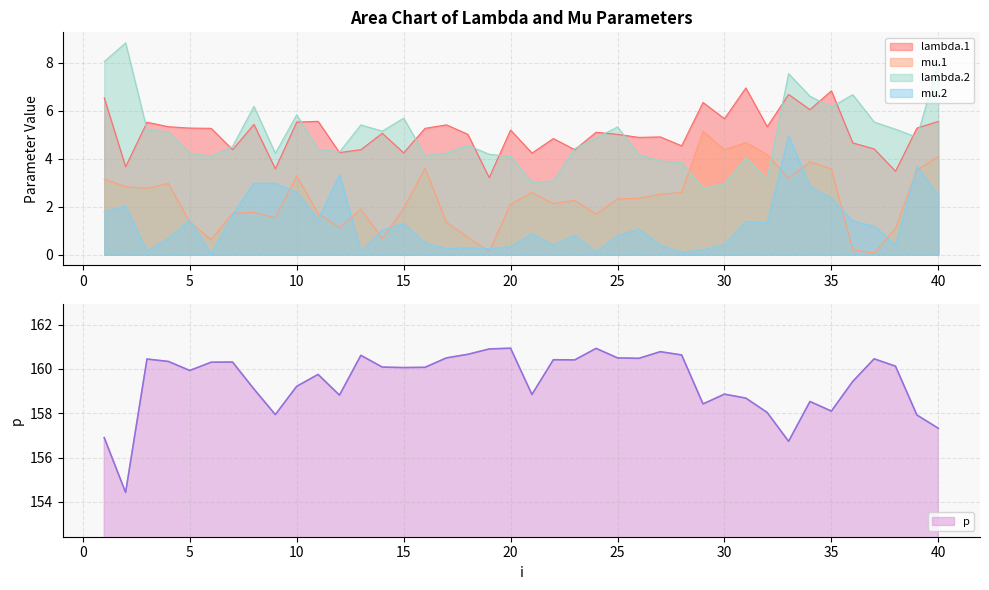

True or false: lambda.2 and mu.2 cross at least once.

False